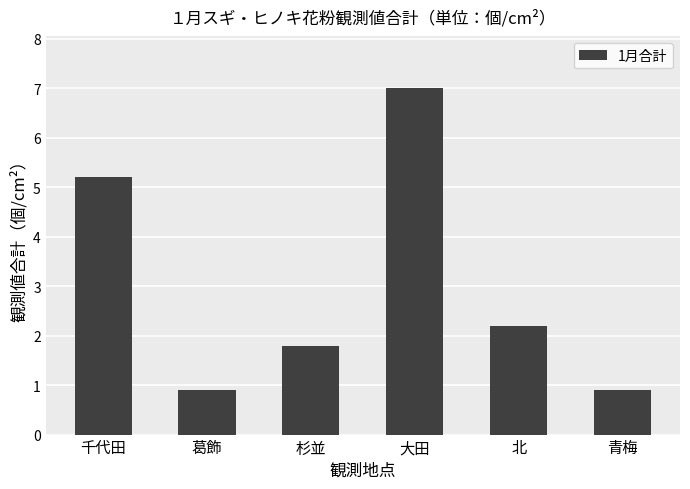

What is the label of the 5th bar from the left?

北